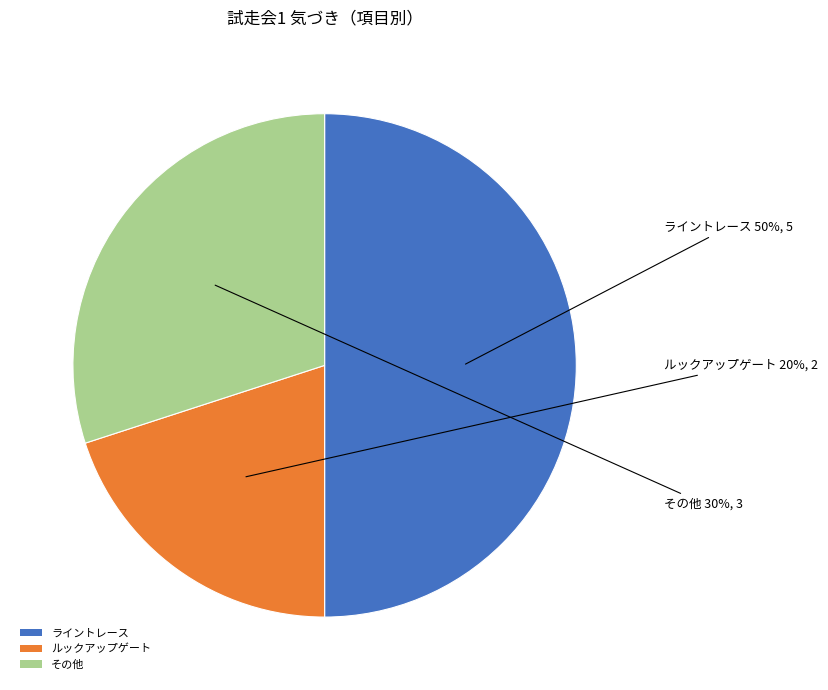

To the nearest percent, what is the combined percentage of ルックアップゲート and その他?

50%